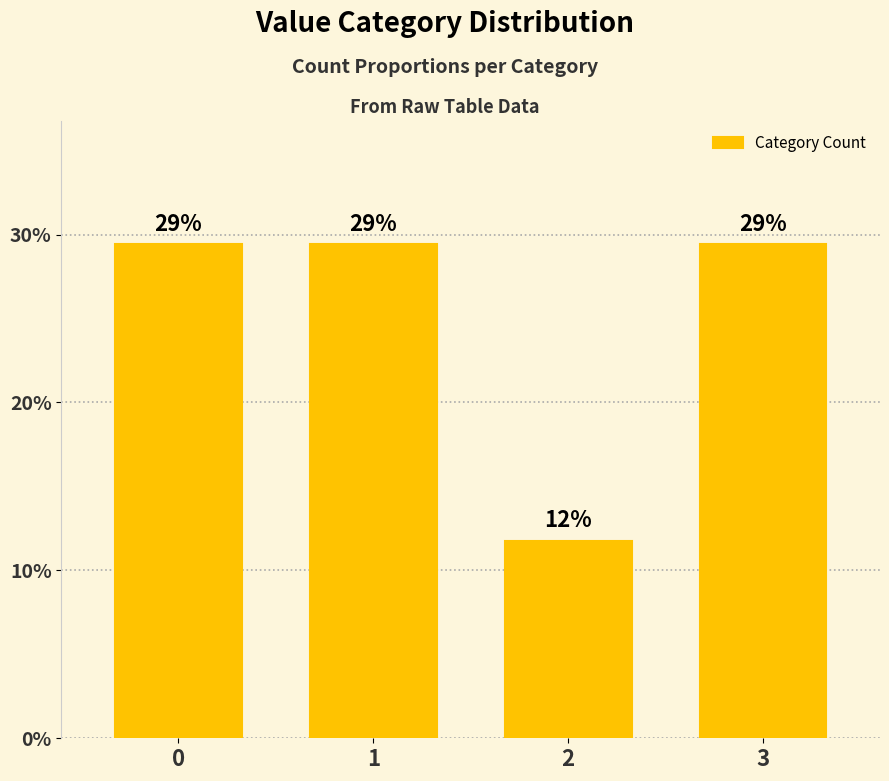

What is the value of the 1st bar from the left?

29.4